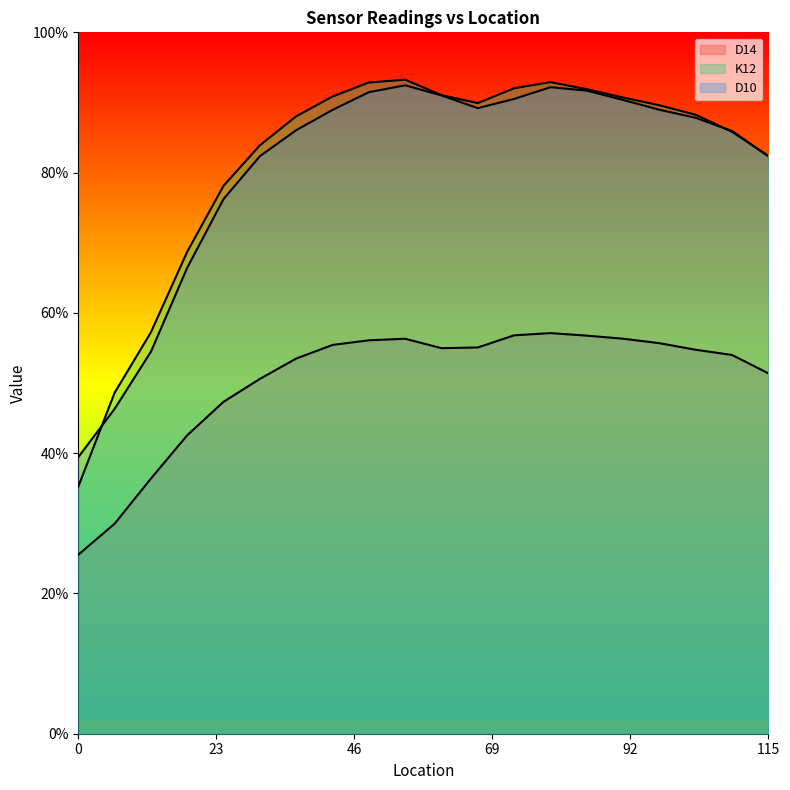

What is the label of the 19th point from the left?

109.728